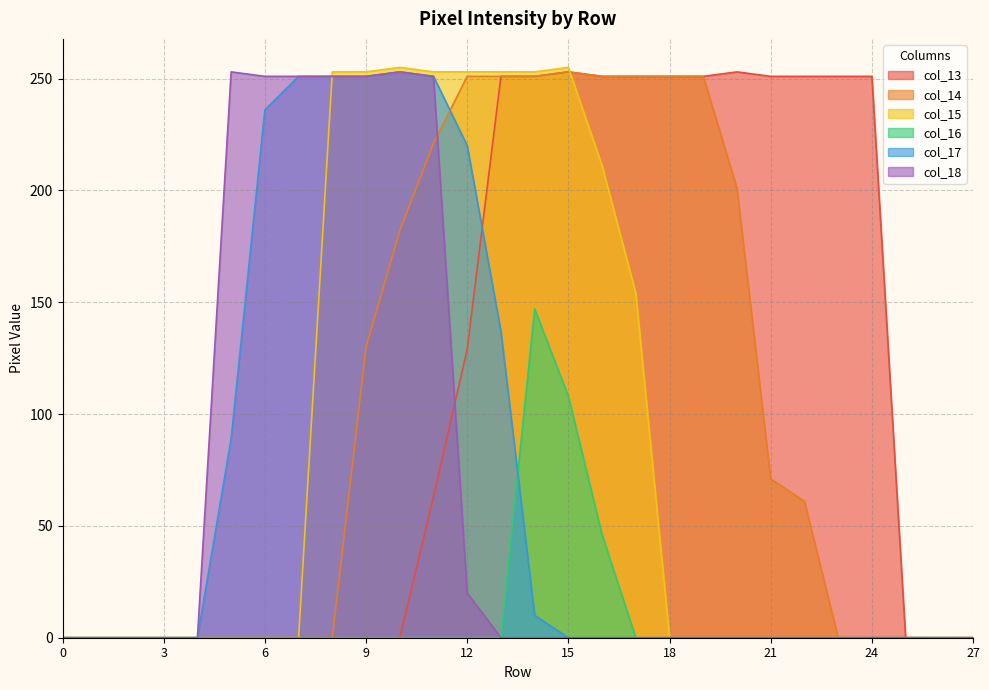

Rank the categories by col_15 value from lowest to highest.

0, 1, 2, 3, 4, 5, 6, 7, 18, 19, 20, 21, 22, 23, 24, 25, 26, 27, 17, 16, 8, 9, 11, 12, 13, 14, 10, 15